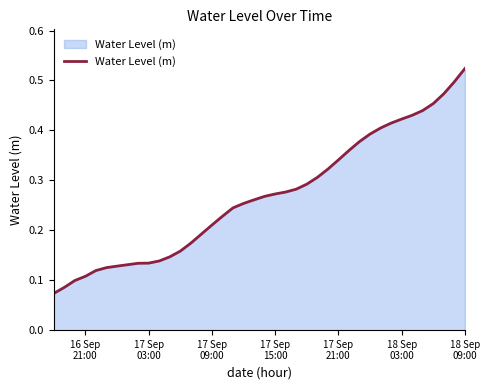

Count the values in the range 0 to 1.

40